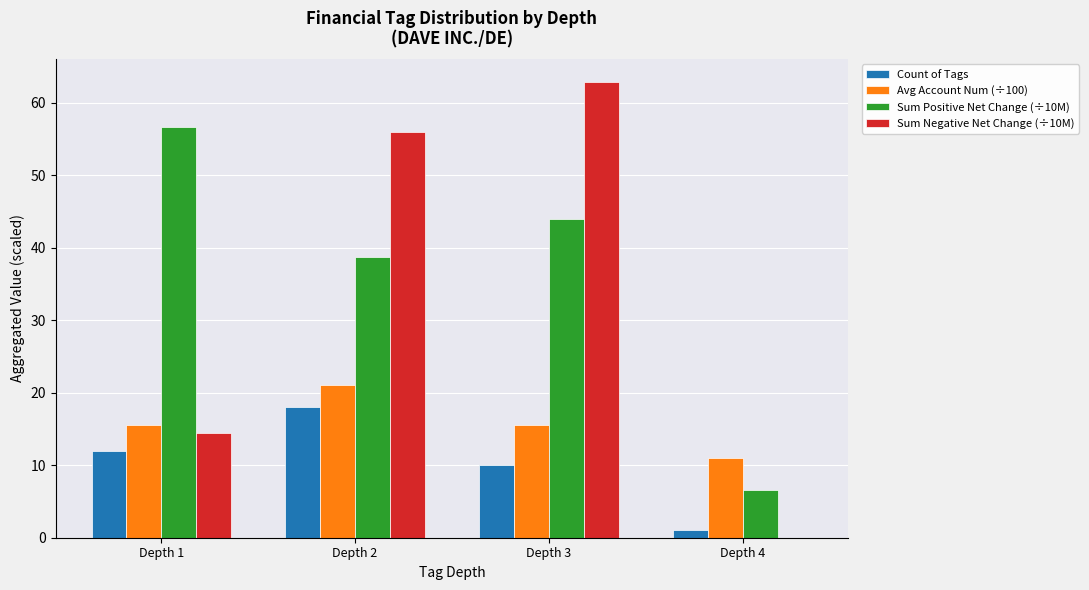

The Avg Account Num (÷100) series shows 20.5 at Depth 3. True or false?

False